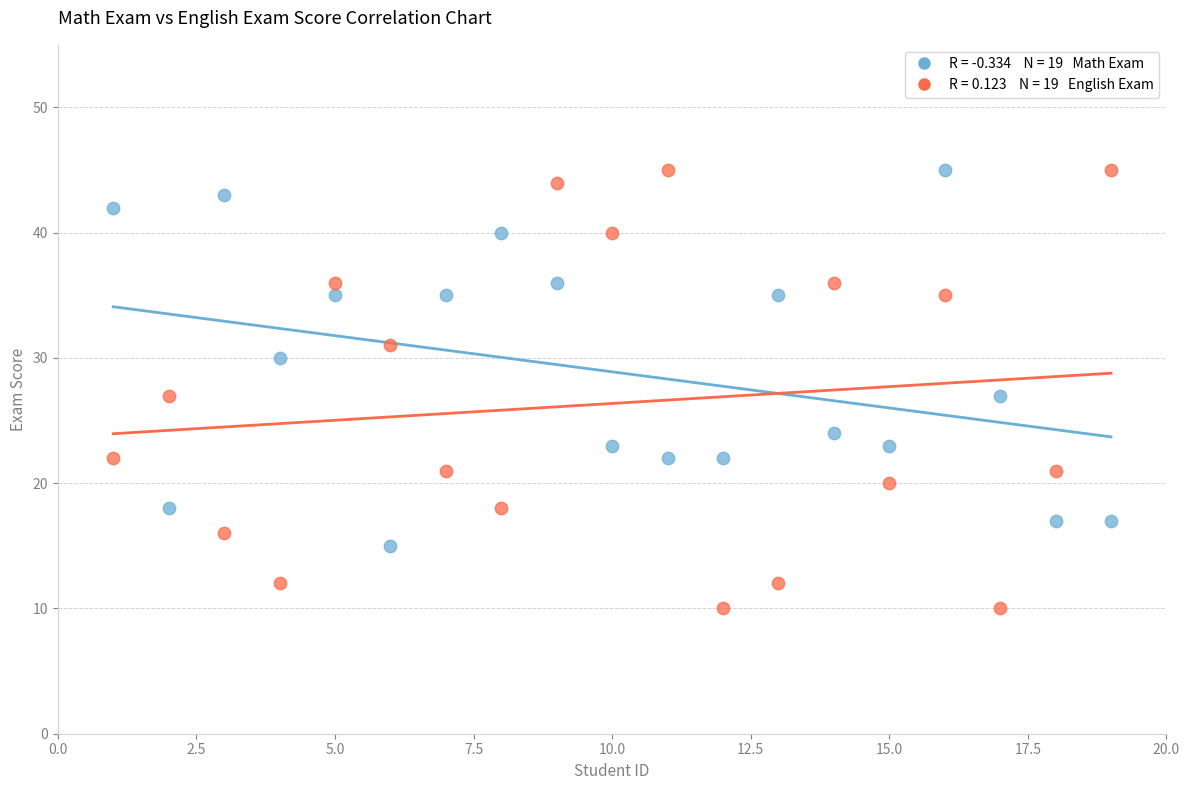

Across all data points, what is the range of Y values (max minus min)?

35